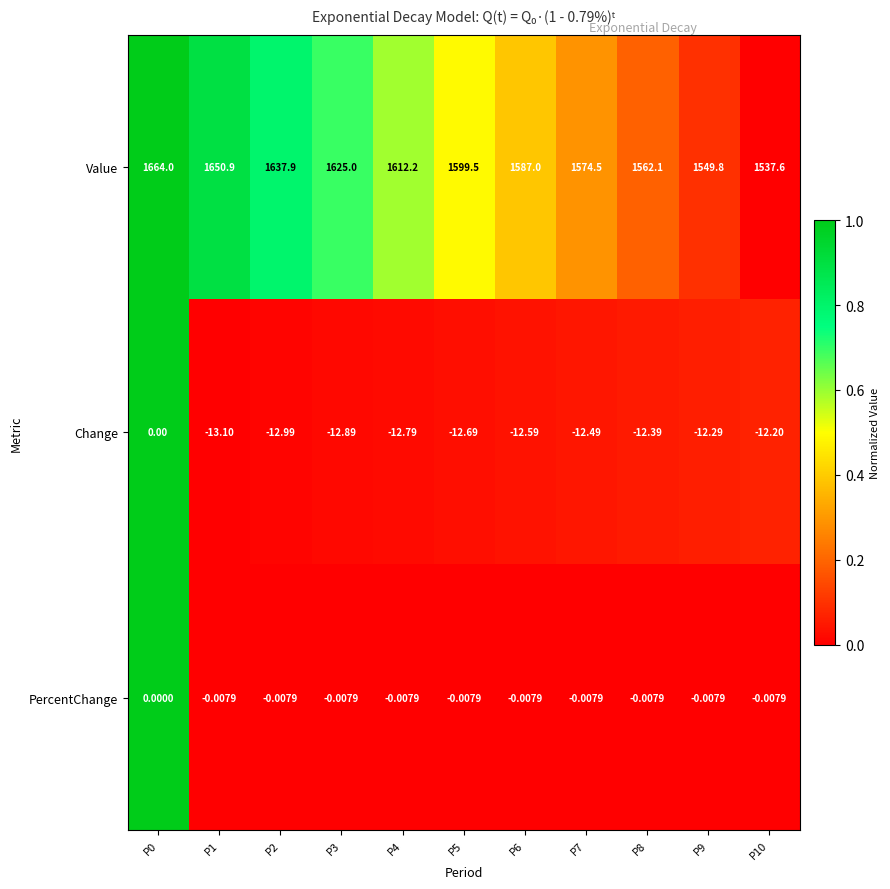

Which series changed the most between P2 and P3?

Value